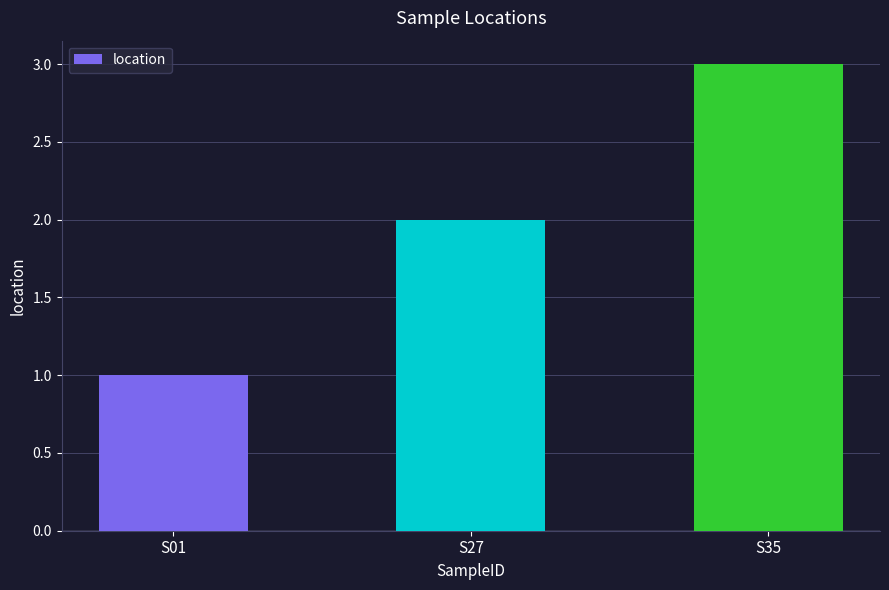

How many data points does each series have?

3